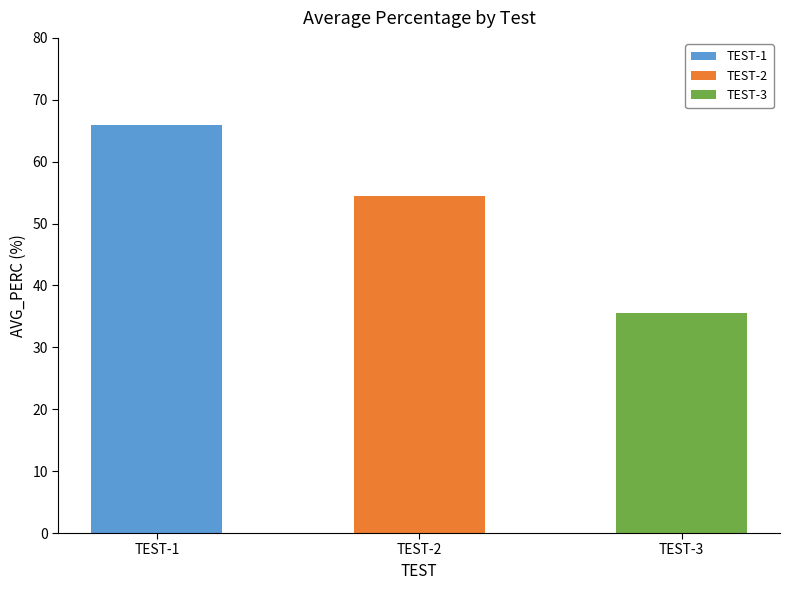

Reading left to right, what are all the values shown in this chart?

65.9	54.5	35.5